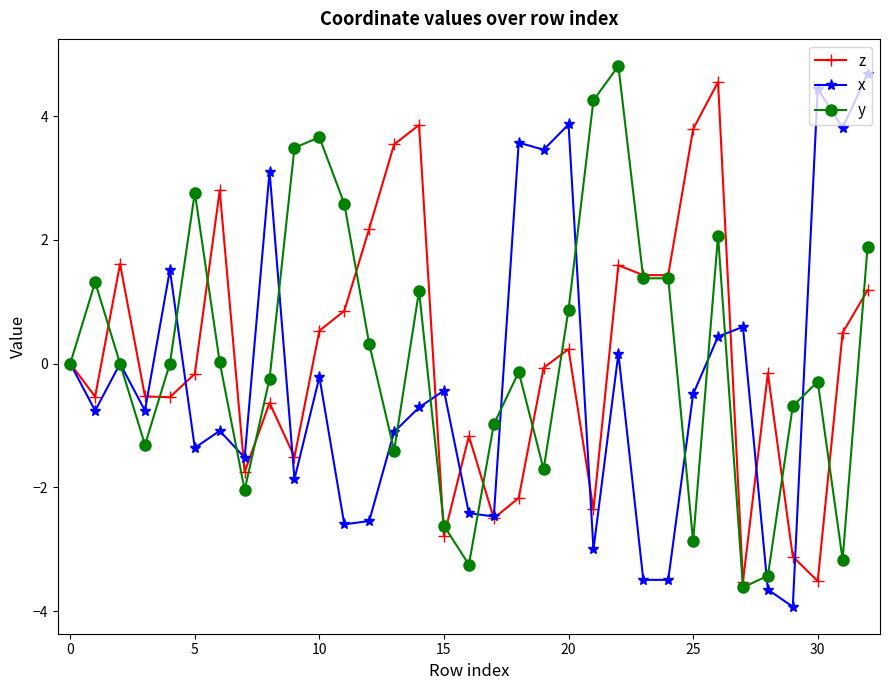

What is the highest value of the y series?

4.8